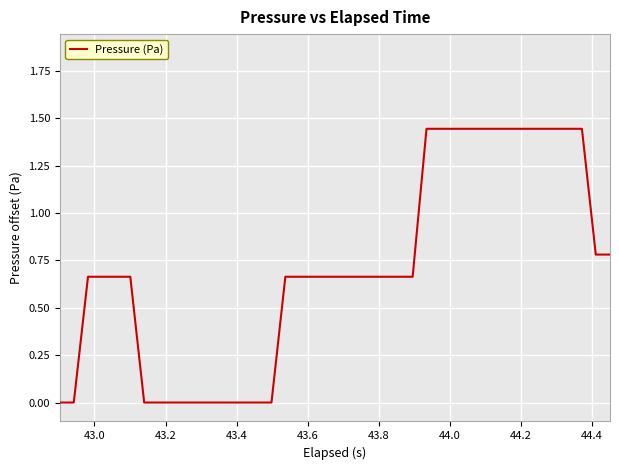

What is the average value?

0.7